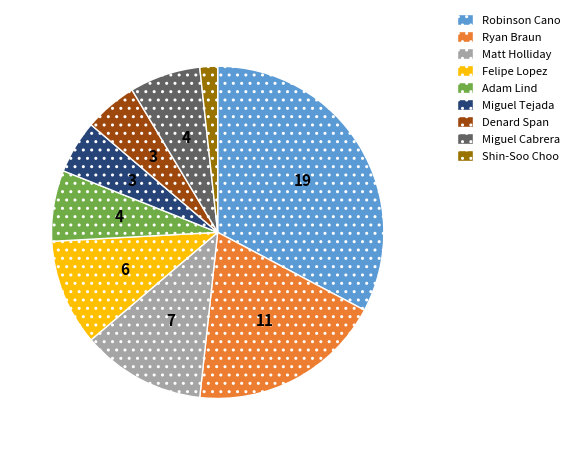

Approximately how many times larger is the value at Miguel Tejada compared to Shin-Soo Choo?

3.0